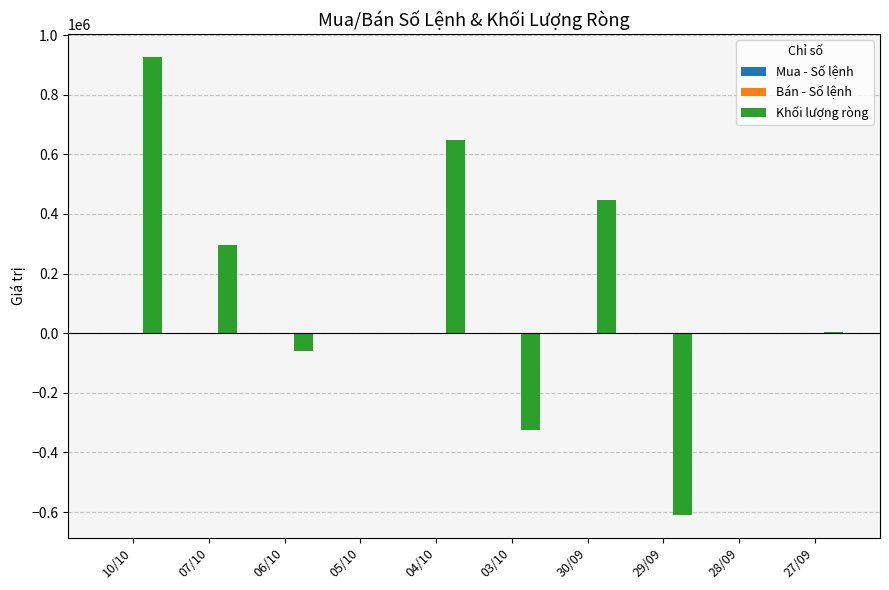

At which category is the sum across all series the highest?

10/10